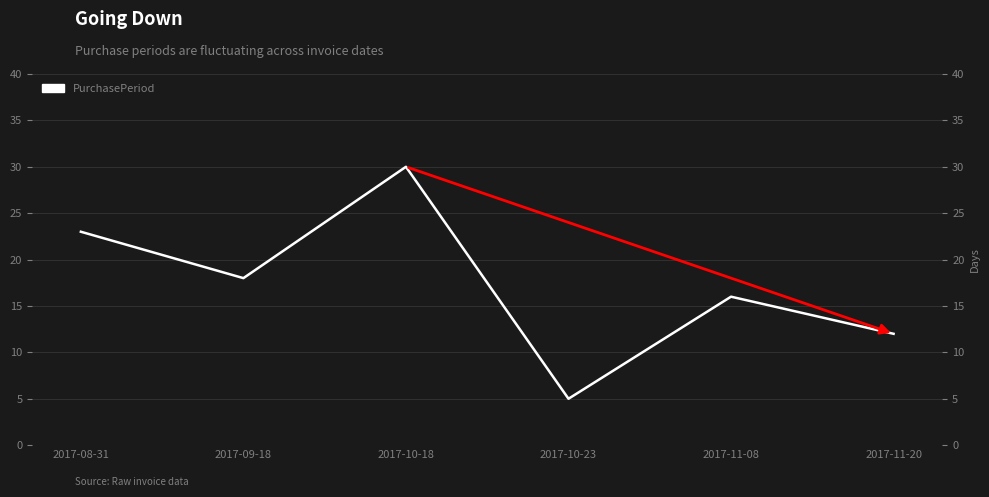

How many data points does each series have?

6